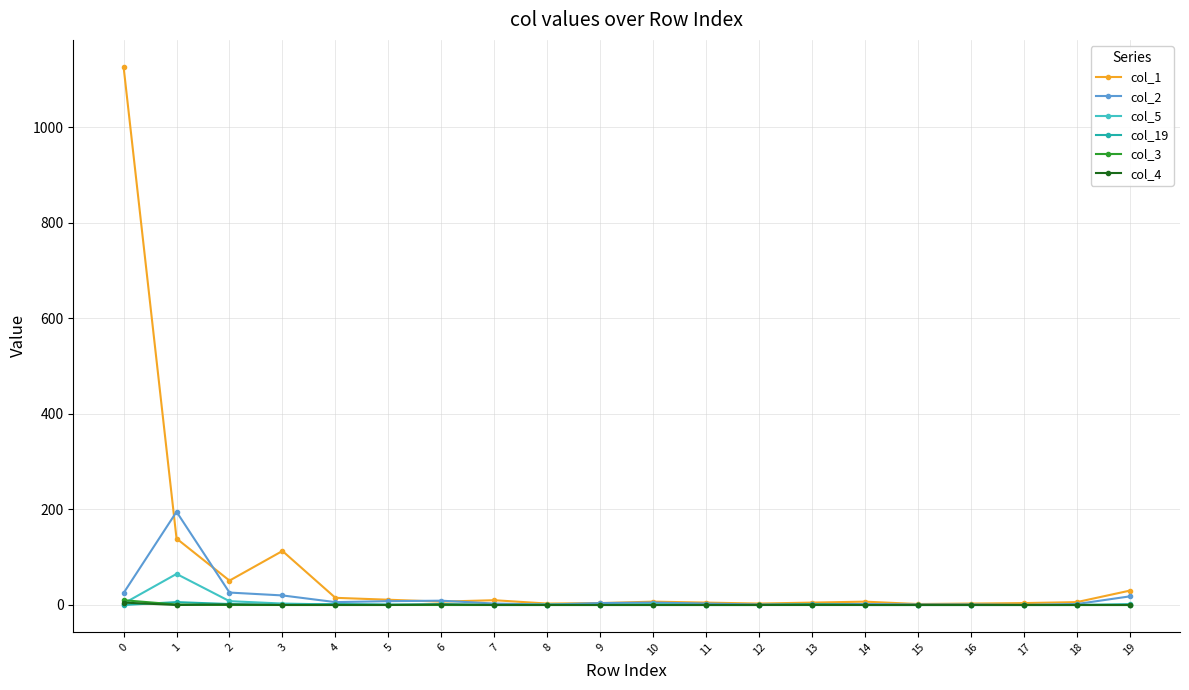

How many data points does each series have?

20